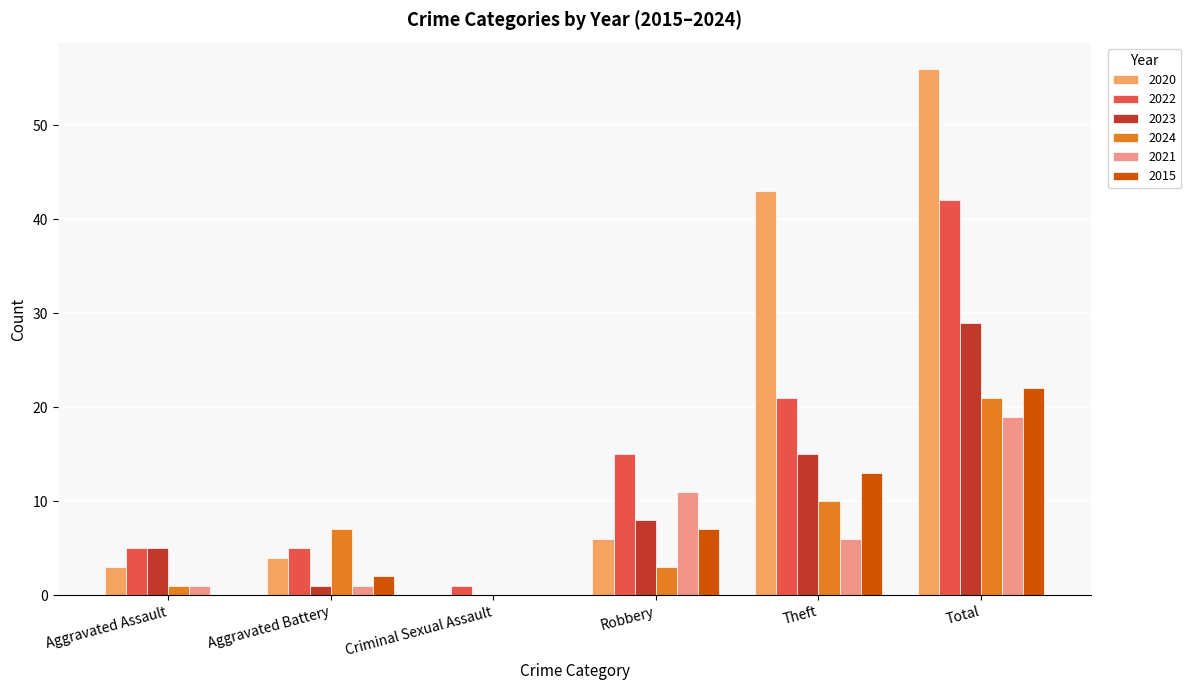

At which category is the sum across all series the highest?

Total